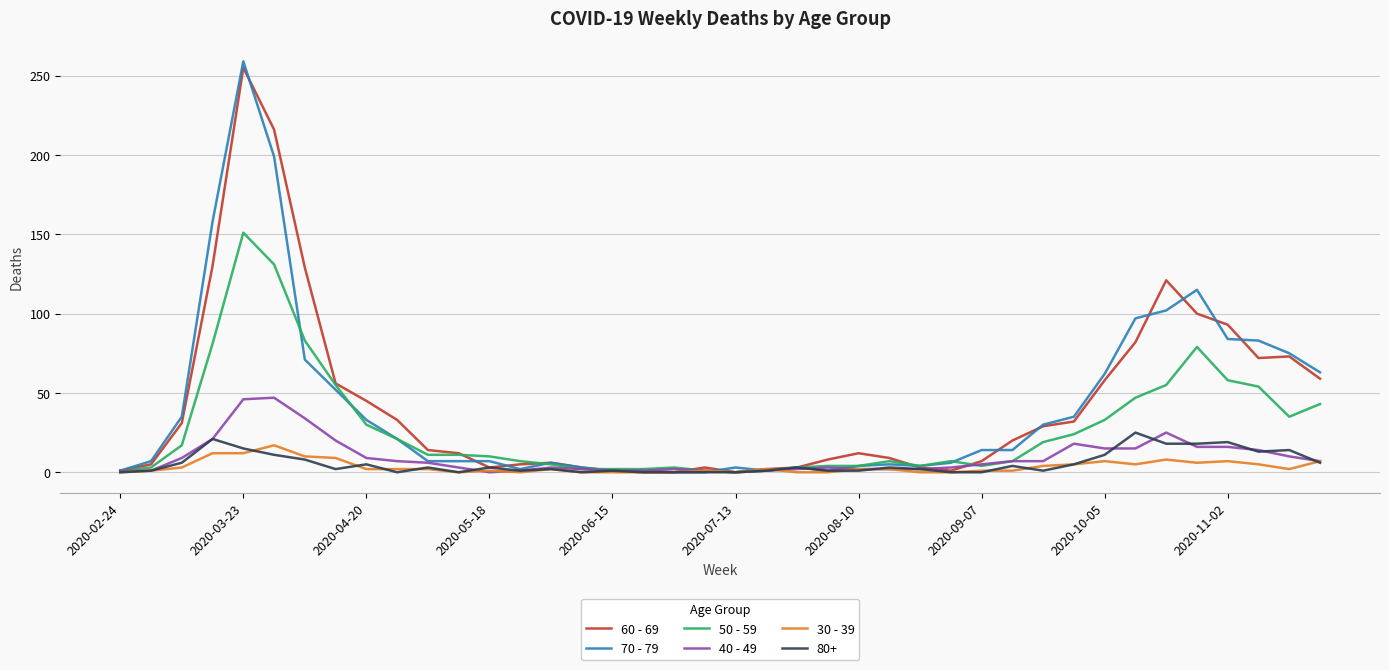

True or false: 40 - 49 has more than 2 points higher than both neighbors.

True